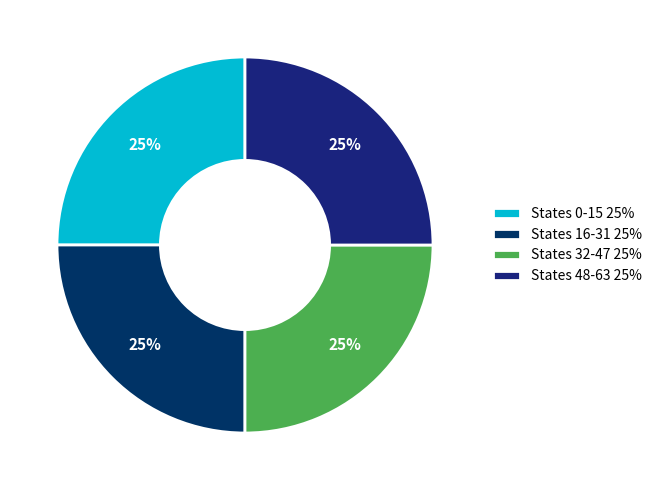

To the nearest percent, what is the average slice percentage?

25%